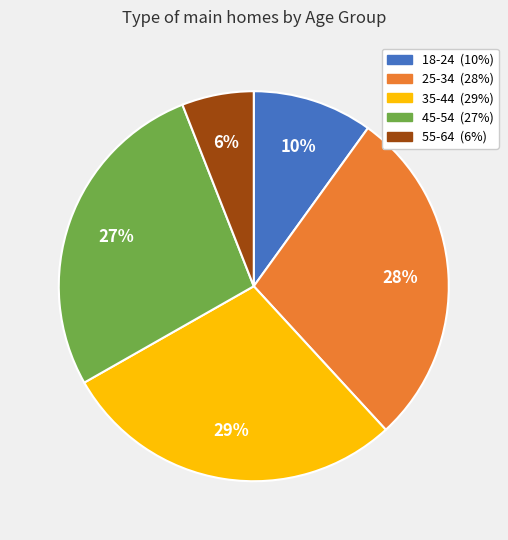

How many slices are in this pie chart?

5